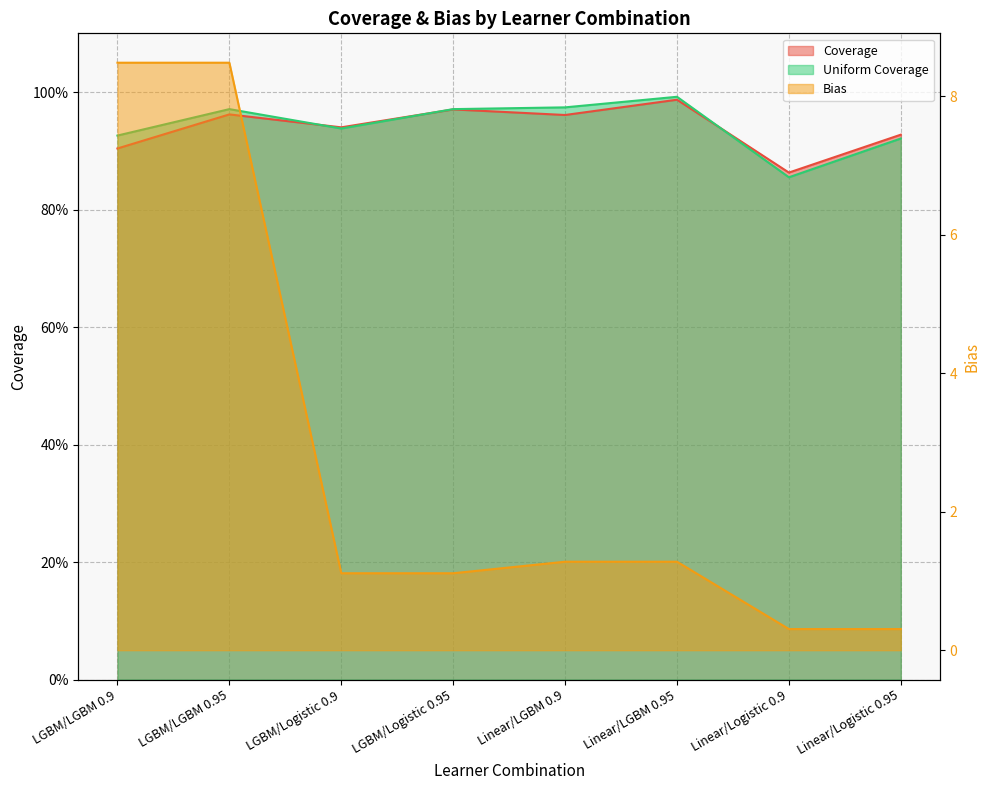

Is it true that Coverage equals 1.0 at LGBM/Logistic 0.95?

True